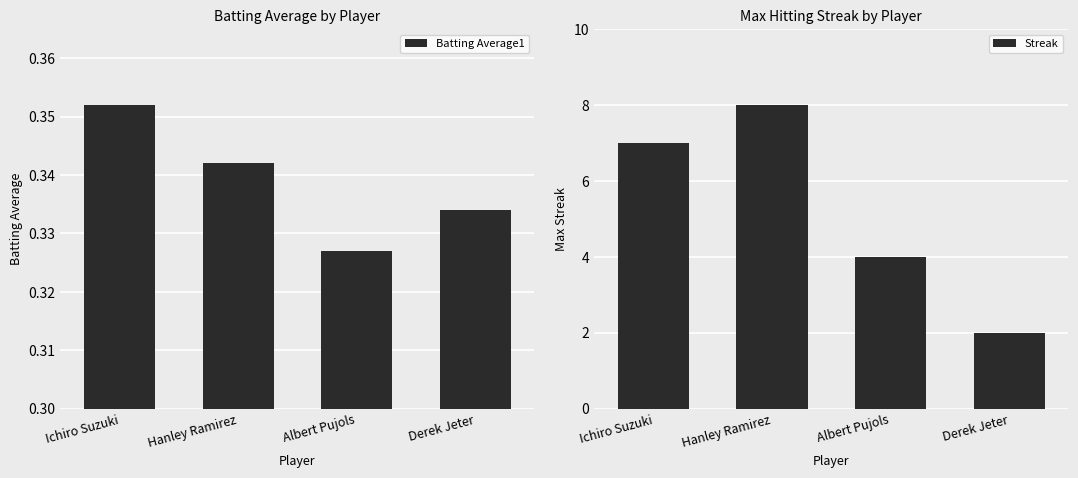

What is the sum of the Streak values at Albert Pujols and Hanley Ramirez?

12